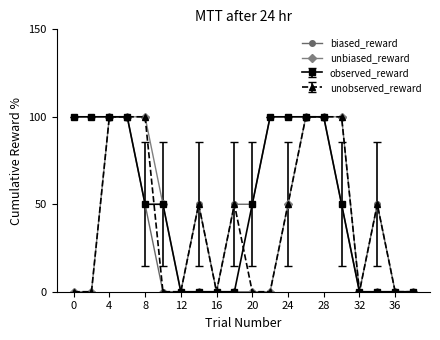

True or false: unobserved_reward has more than 2 points higher than both neighbors.

True